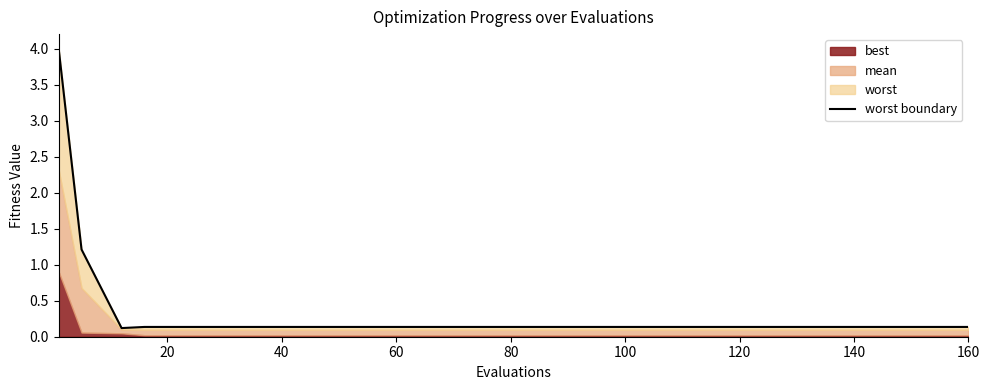

Reading right to left, transcribe all the data shown in this chart.

0.1	0.1	0.1	0.1	0.1	0.1	0.1	0.1	0.1	0.1	0.1	0.1	0.1	0.1	0.1	0.1	0.1	1.2	4.0